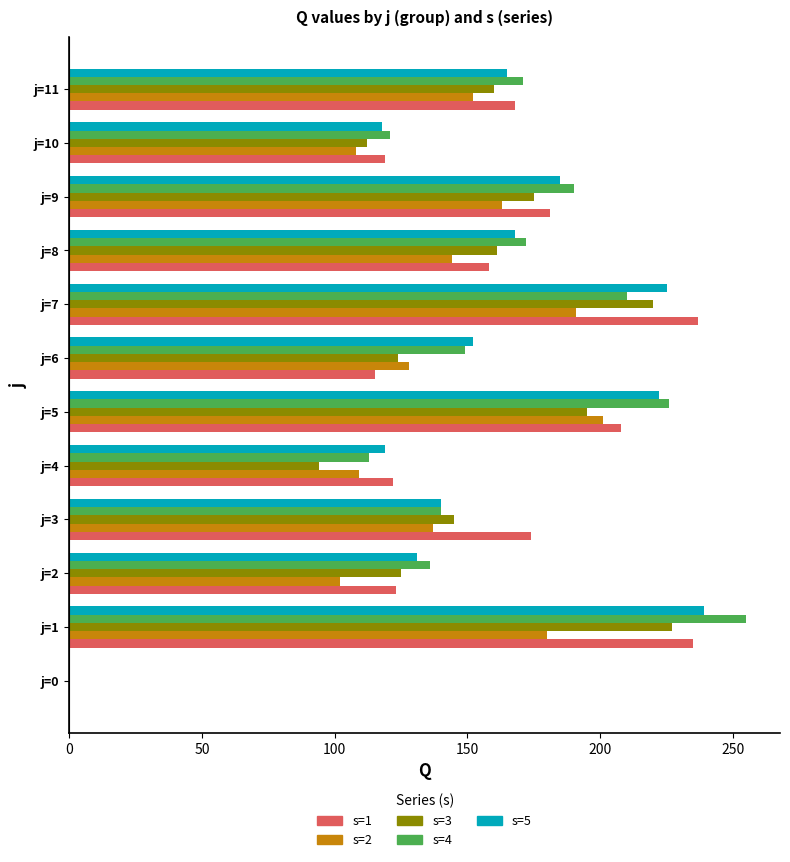

What is the sum of the s=3 values at j=3 and j=7?

365